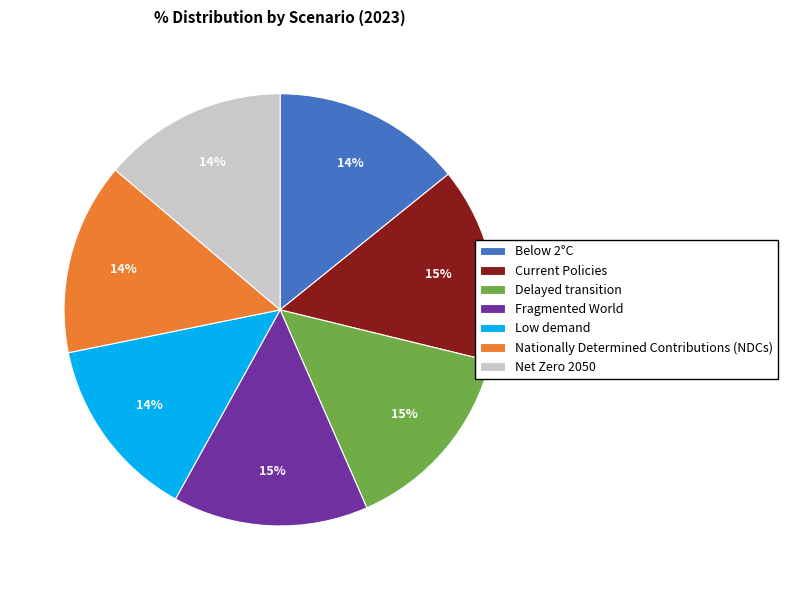

Count the number of slices in the pie.

7